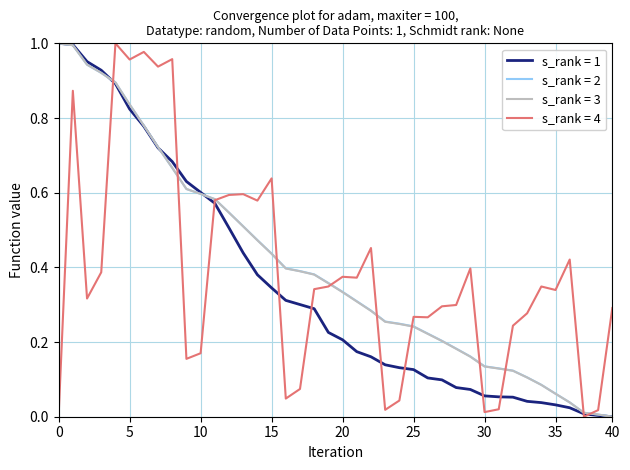

Is this an area chart (filled region under the line)?

No